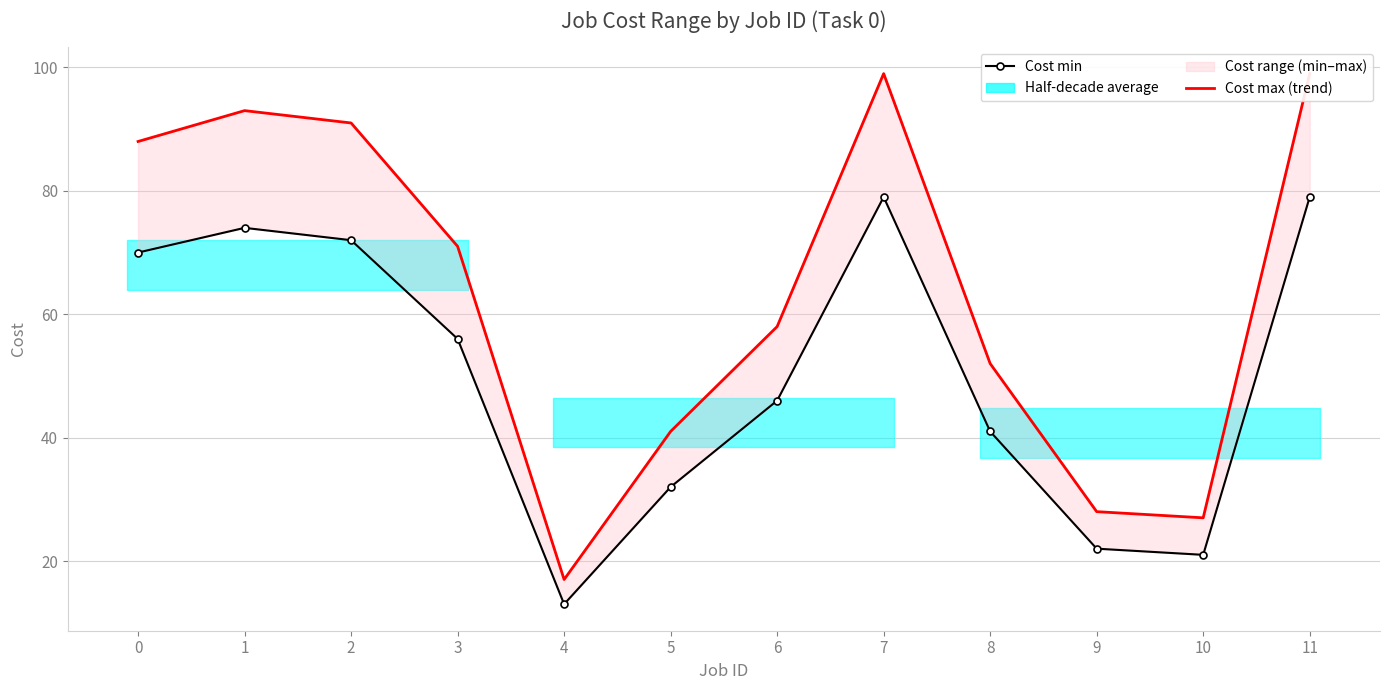

Where is the first local minimum for Cost max (trend)?

4